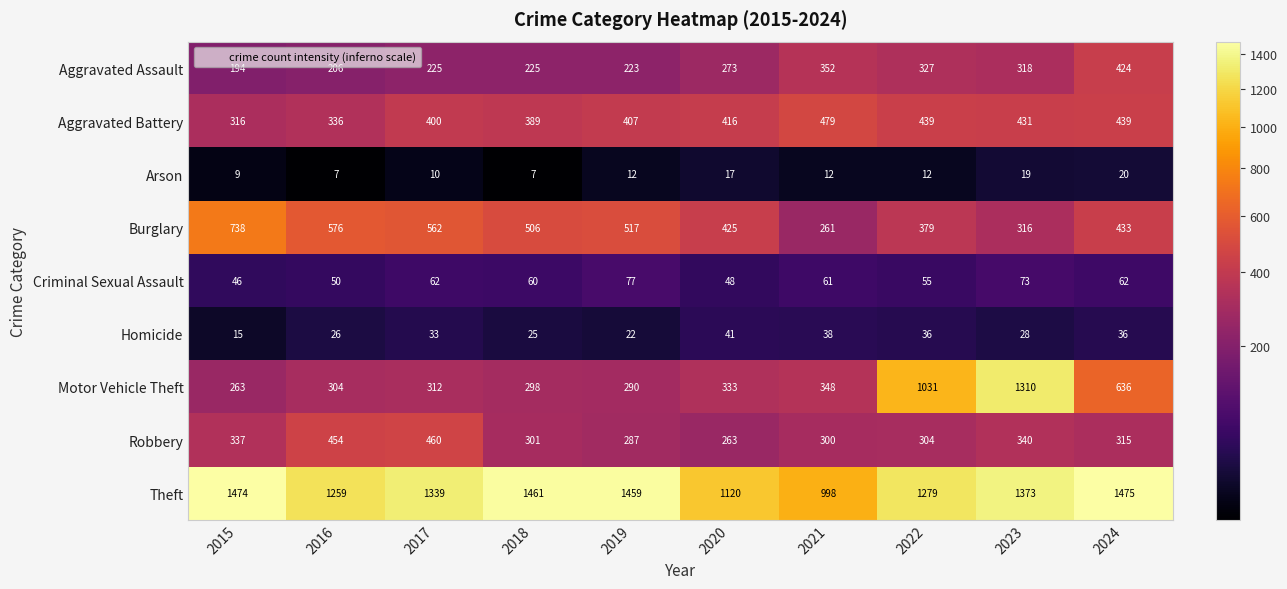

How many categories are shown in the chart?

10